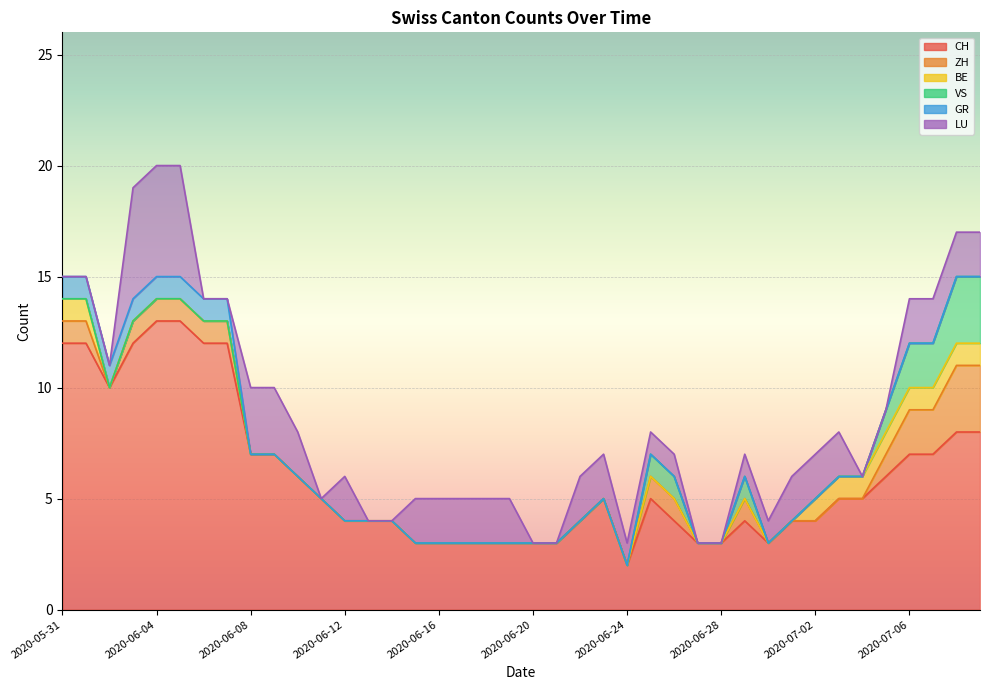

Reading right to left, transcribe all the data shown in this chart.

CH: 2020-07-09=8	2020-07-08=8	2020-07-07=7	2020-07-06=7	2020-07-05=6	2020-07-04=5	2020-07-03=5	2020-07-02=4	2020-07-01=4	2020-06-30=3	2020-06-29=4	2020-06-28=3	2020-06-27=3	2020-06-26=4	2020-06-25=5	2020-06-24=2	2020-06-23=5	2020-06-22=4	2020-06-21=3	2020-06-20=3	2020-06-19=3	2020-06-18=3	2020-06-17=3	2020-06-16=3	2020-06-15=3	2020-06-14=4	2020-06-13=4	2020-06-12=4	2020-06-11=5	2020-06-10=6	2020-06-09=7	2020-06-08=7	2020-06-07=12	2020-06-06=12	2020-06-05=13	2020-06-04=13	2020-06-03=12	2020-06-02=10	2020-06-01=12	2020-05-31=12
ZH: 2020-07-09=3	2020-07-08=3	2020-07-07=2	2020-07-06=2	2020-07-05=1	2020-07-04=0	2020-07-03=0	2020-07-02=0	2020-07-01=0	2020-06-30=0	2020-06-29=1	2020-06-28=0	2020-06-27=0	2020-06-26=1	2020-06-25=1	2020-06-24=0	2020-06-23=0	2020-06-22=0	2020-06-21=0	2020-06-20=0	2020-06-19=0	2020-06-18=0	2020-06-17=0	2020-06-16=0	2020-06-15=0	2020-06-14=0	2020-06-13=0	2020-06-12=0	2020-06-11=0	2020-06-10=0	2020-06-09=0	2020-06-08=0	2020-06-07=1	2020-06-06=1	2020-06-05=1	2020-06-04=1	2020-06-03=1	2020-06-02=0	2020-06-01=1	2020-05-31=1
BE: 2020-07-09=1	2020-07-08=1	2020-07-07=1	2020-07-06=1	2020-07-05=1	2020-07-04=1	2020-07-03=1	2020-07-02=1	2020-07-01=0	2020-06-30=0	2020-06-29=0	2020-06-28=0	2020-06-27=0	2020-06-26=0	2020-06-25=0	2020-06-24=0	2020-06-23=0	2020-06-22=0	2020-06-21=0	2020-06-20=0	2020-06-19=0	2020-06-18=0	2020-06-17=0	2020-06-16=0	2020-06-15=0	2020-06-14=0	2020-06-13=0	2020-06-12=0	2020-06-11=0	2020-06-10=0	2020-06-09=0	2020-06-08=0	2020-06-07=0	2020-06-06=0	2020-06-05=0	2020-06-04=0	2020-06-03=0	2020-06-02=0	2020-06-01=1	2020-05-31=1
VS: 2020-07-09=3	2020-07-08=3	2020-07-07=2	2020-07-06=2	2020-07-05=1	2020-07-04=0	2020-07-03=0	2020-07-02=0	2020-07-01=0	2020-06-30=0	2020-06-29=1	2020-06-28=0	2020-06-27=0	2020-06-26=1	2020-06-25=1	2020-06-24=0	2020-06-23=0	2020-06-22=0	2020-06-21=0	2020-06-20=0	2020-06-19=0	2020-06-18=0	2020-06-17=0	2020-06-16=0	2020-06-15=0	2020-06-14=0	2020-06-13=0	2020-06-12=0	2020-06-11=0	2020-06-10=0	2020-06-09=0	2020-06-08=0	2020-06-07=0	2020-06-06=0	2020-06-05=0	2020-06-04=0	2020-06-03=0	2020-06-02=0	2020-06-01=0	2020-05-31=0
GR: 2020-07-09=0	2020-07-08=0	2020-07-07=0	2020-07-06=0	2020-07-05=0	2020-07-04=0	2020-07-03=0	2020-07-02=0	2020-07-01=0	2020-06-30=0	2020-06-29=0	2020-06-28=0	2020-06-27=0	2020-06-26=0	2020-06-25=0	2020-06-24=0	2020-06-23=0	2020-06-22=0	2020-06-21=0	2020-06-20=0	2020-06-19=0	2020-06-18=0	2020-06-17=0	2020-06-16=0	2020-06-15=0	2020-06-14=0	2020-06-13=0	2020-06-12=0	2020-06-11=0	2020-06-10=0	2020-06-09=0	2020-06-08=0	2020-06-07=1	2020-06-06=1	2020-06-05=1	2020-06-04=1	2020-06-03=1	2020-06-02=1	2020-06-01=1	2020-05-31=1
LU: 2020-07-09=2	2020-07-08=2	2020-07-07=2	2020-07-06=2	2020-07-05=0	2020-07-04=0	2020-07-03=2	2020-07-02=2	2020-07-01=2	2020-06-30=1	2020-06-29=1	2020-06-28=0	2020-06-27=0	2020-06-26=1	2020-06-25=1	2020-06-24=1	2020-06-23=2	2020-06-22=2	2020-06-21=0	2020-06-20=0	2020-06-19=2	2020-06-18=2	2020-06-17=2	2020-06-16=2	2020-06-15=2	2020-06-14=0	2020-06-13=0	2020-06-12=2	2020-06-11=0	2020-06-10=2	2020-06-09=3	2020-06-08=3	2020-06-07=0	2020-06-06=0	2020-06-05=5	2020-06-04=5	2020-06-03=5	2020-06-02=0	2020-06-01=0	2020-05-31=0